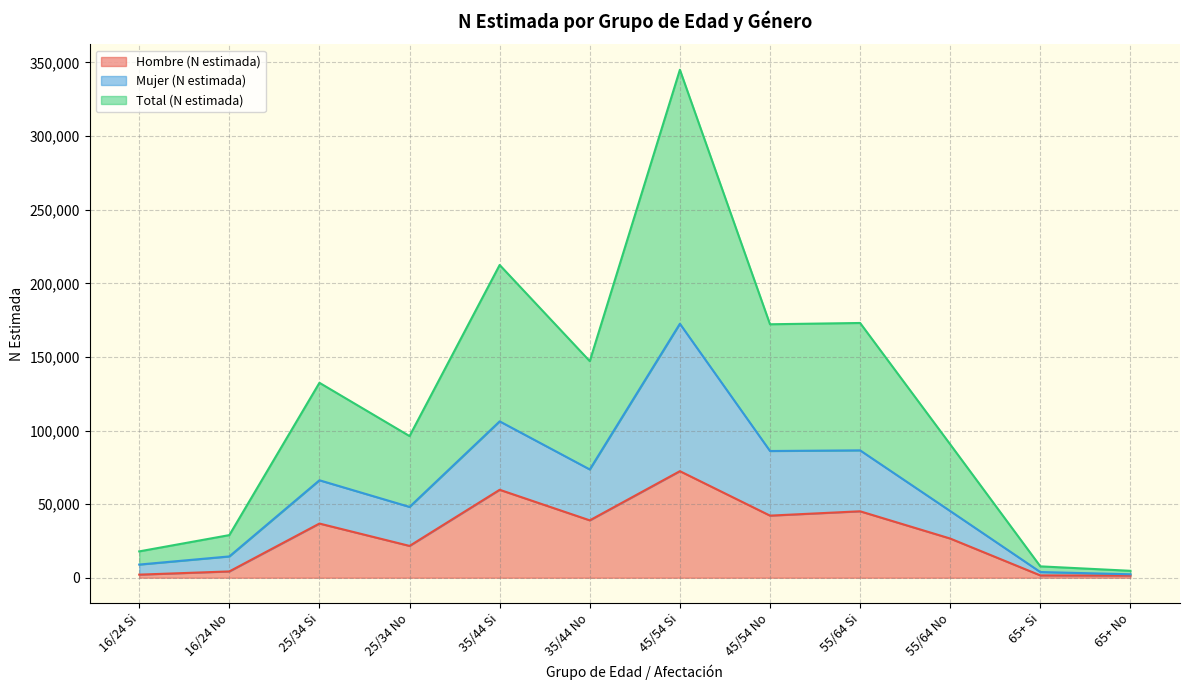

At which label does Hombre (N estimada) reach its peak?

45/54 Si